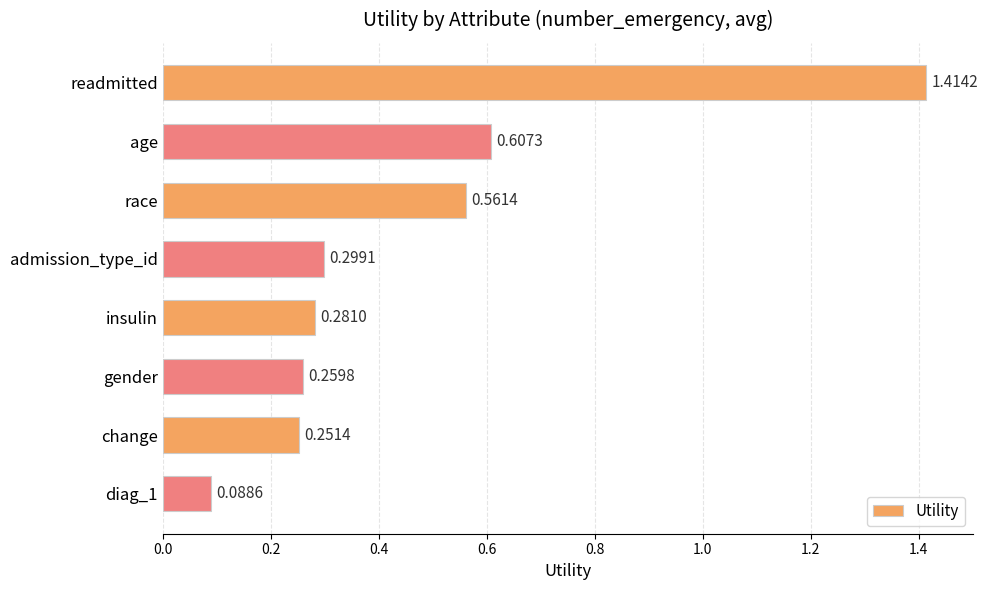

What is the label of the 7th bar from the top?

change